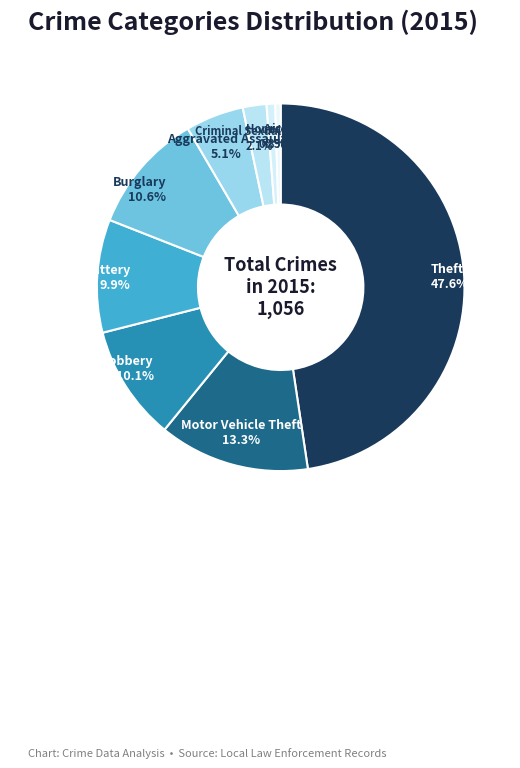

Approximately how many times larger is the value at Aggravated Battery compared to Burglary?

0.9